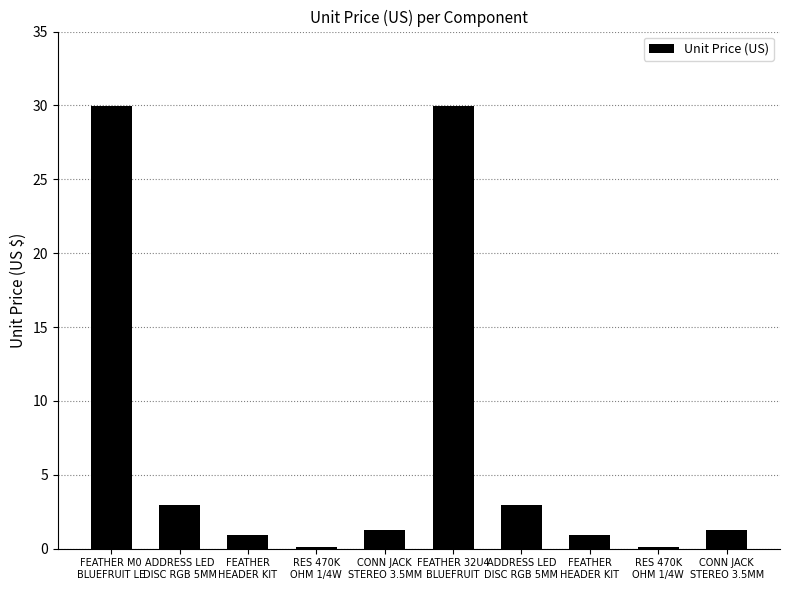

Reading left to right, what are all the values shown in this chart?

FEATHER M0
BLUEFRUIT LE=29.9	ADDRESS LED
DISC RGB 5MM=3.0	FEATHER
HEADER KIT=0.9	RES 470K
OHM 1/4W=0.1	CONN JACK
STEREO 3.5MM=1.2	FEATHER 32U4
BLUEFRUIT=29.9	ADDRESS LED
DISC RGB 5MM=3.0	FEATHER
HEADER KIT=0.9	RES 470K
OHM 1/4W=0.1	CONN JACK
STEREO 3.5MM=1.2